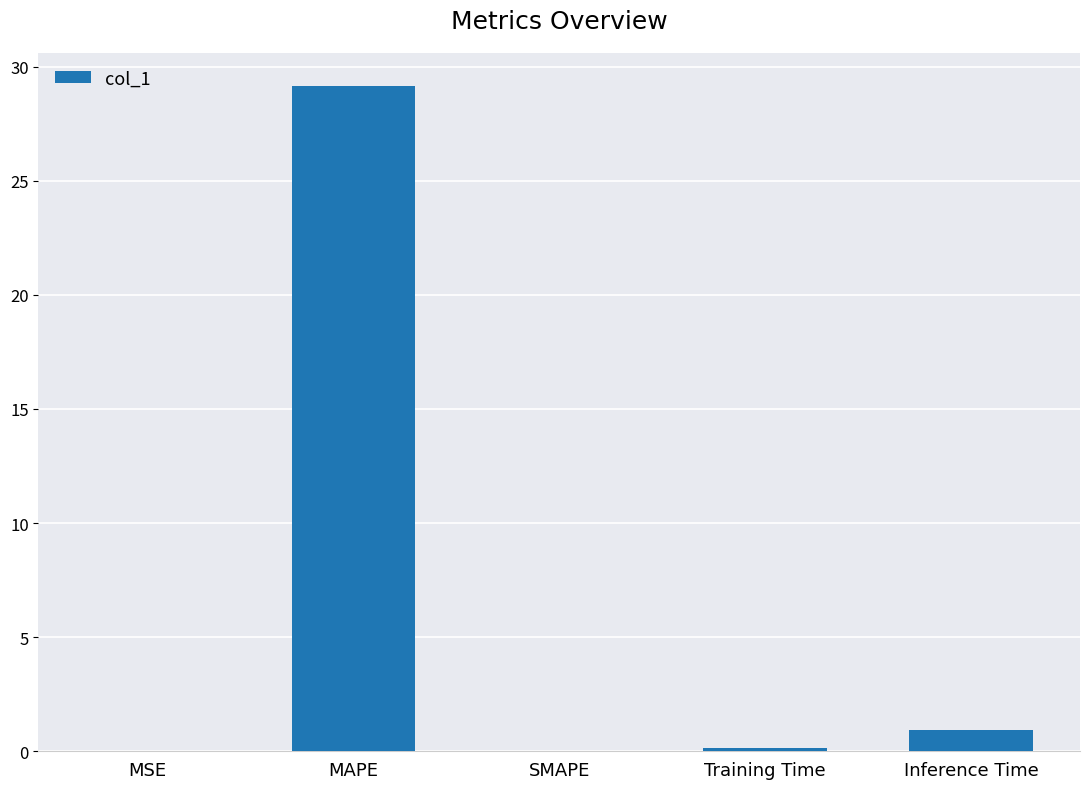

What is the sum of all values?

30.2